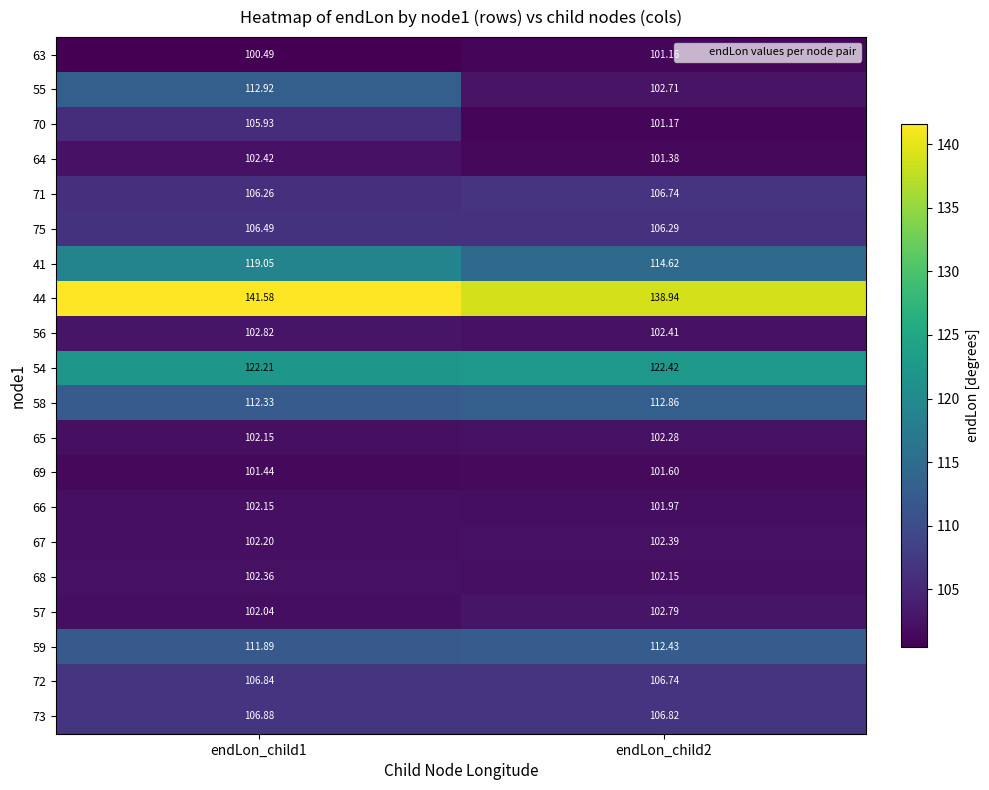

Is the value of 64 at endLon_child1 greater than the value of 63 at endLon_child2?

Yes